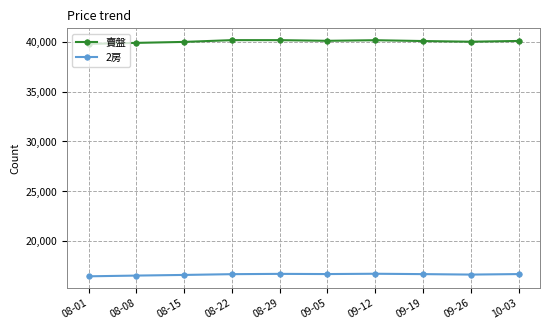

True or false: 2房 and 賣盤 cross at least once.

False